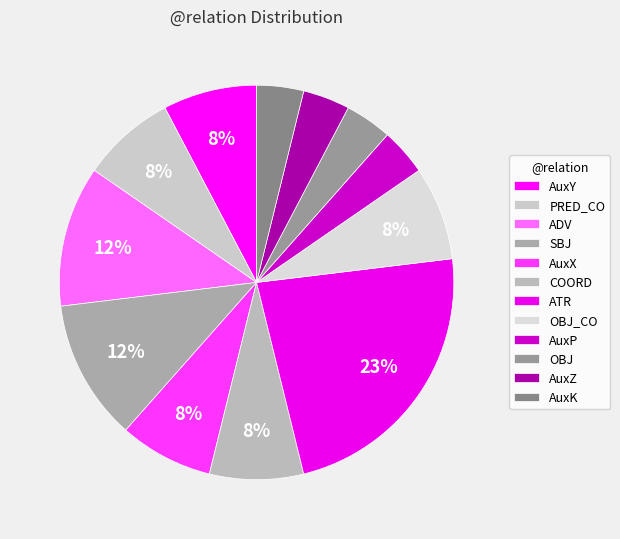

Is it true that AuxP is 16% of the pie?

False